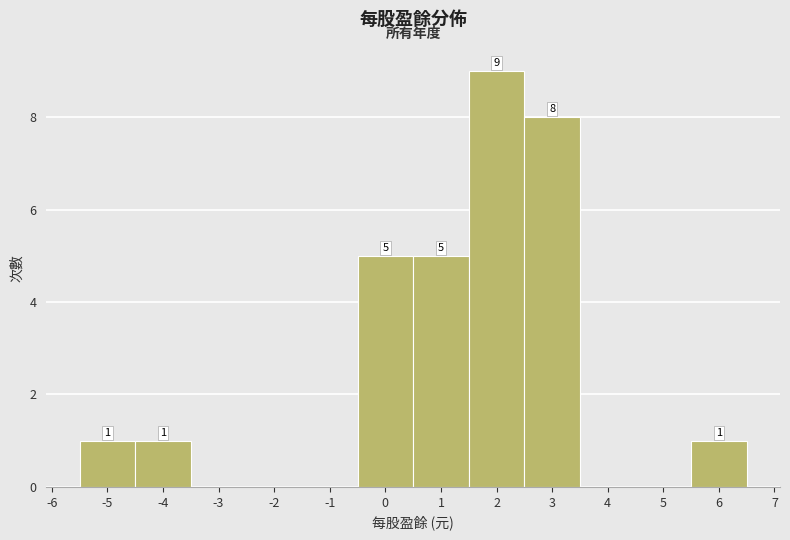

Over which range of the x-axis is the bar tallest?

1.5 to 2.5